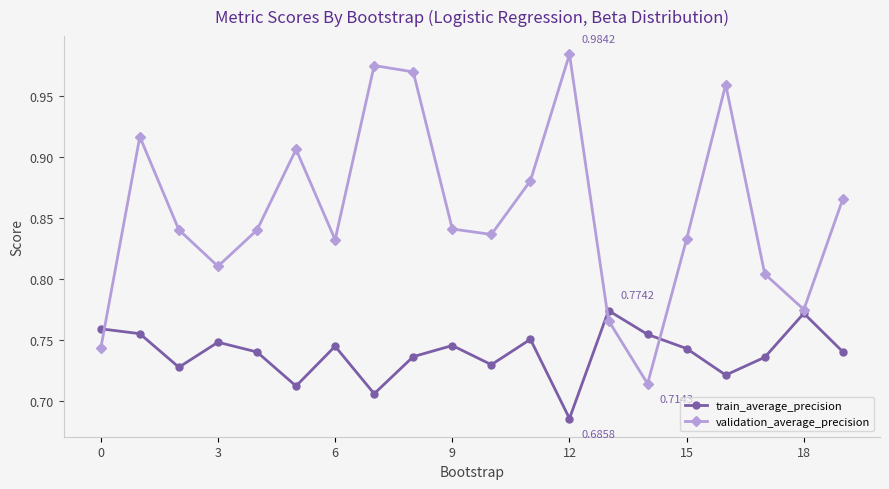

Which series has the largest total across all categories?

validation_average_precision